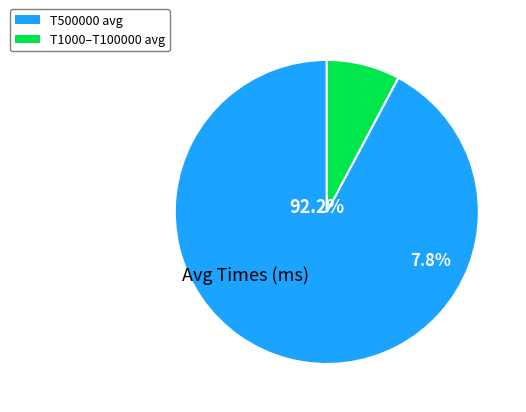

Is there any slice that represents more than half of the pie?

Yes